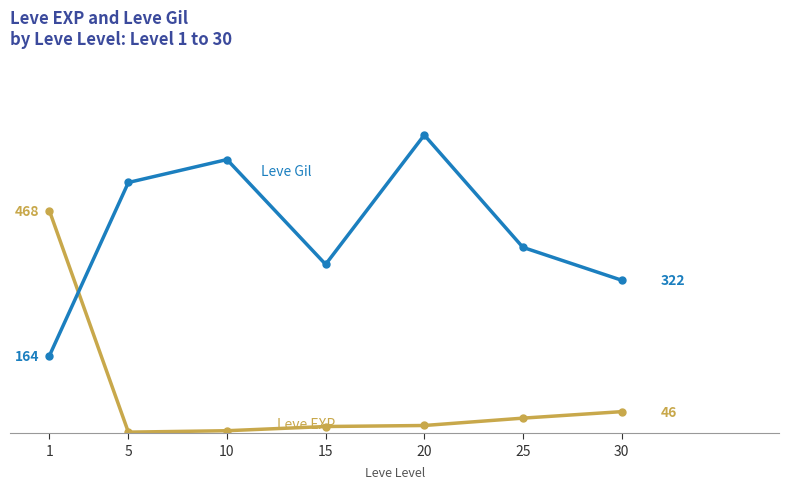

Does the chart have visible grid lines?

No